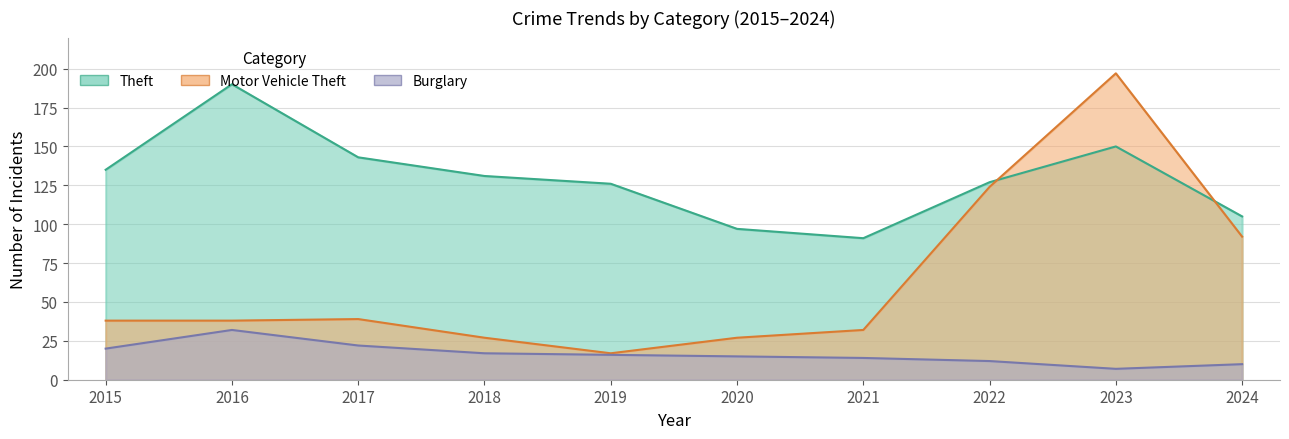

How many data points in Burglary are above 16?

4